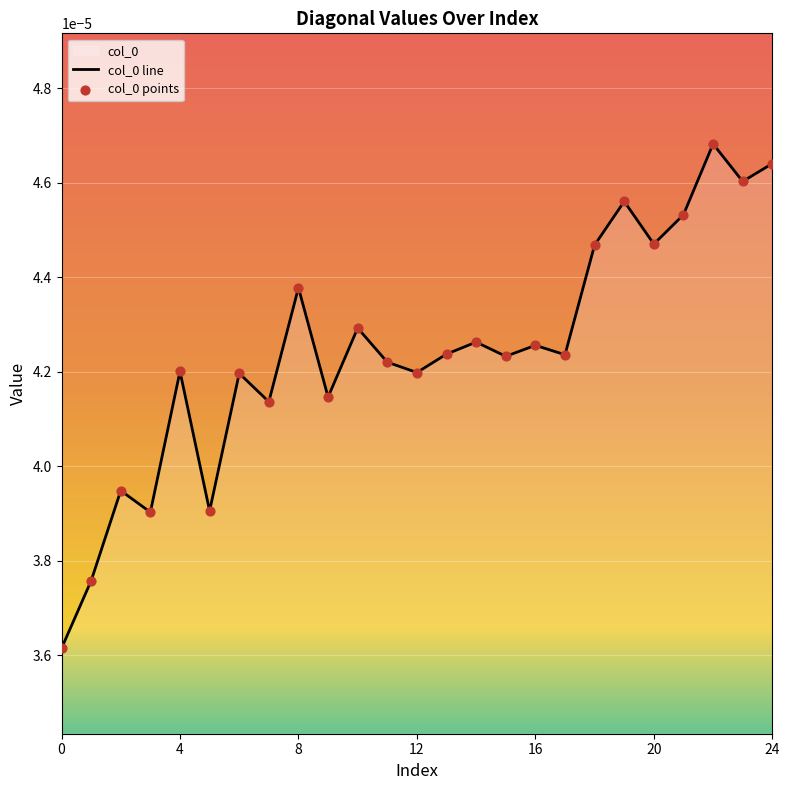

How many lines are shown in the chart?

1